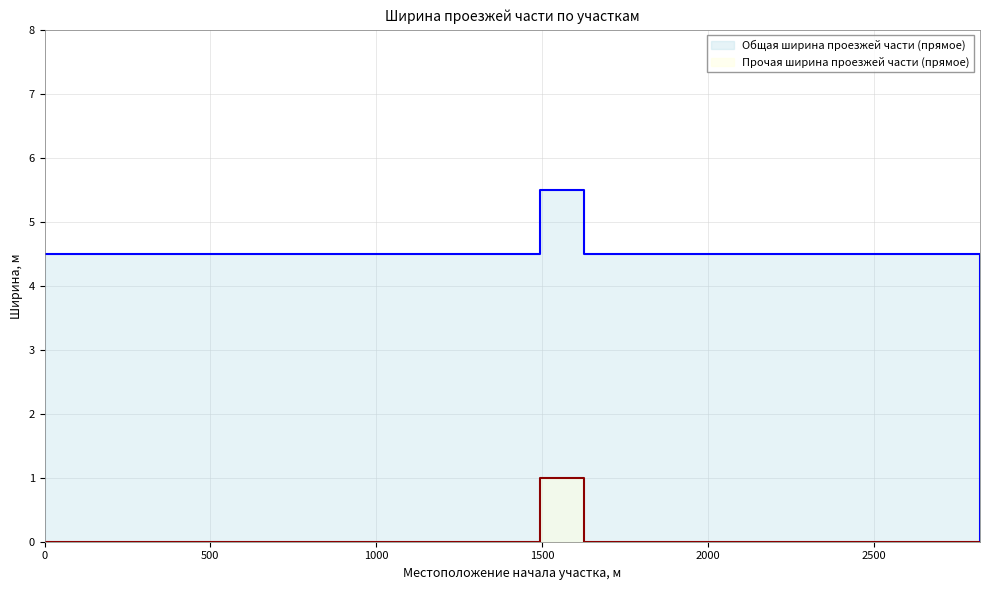

Count the Прочая ширина проезжей части (прямое) values in the range 0 to 1.

3